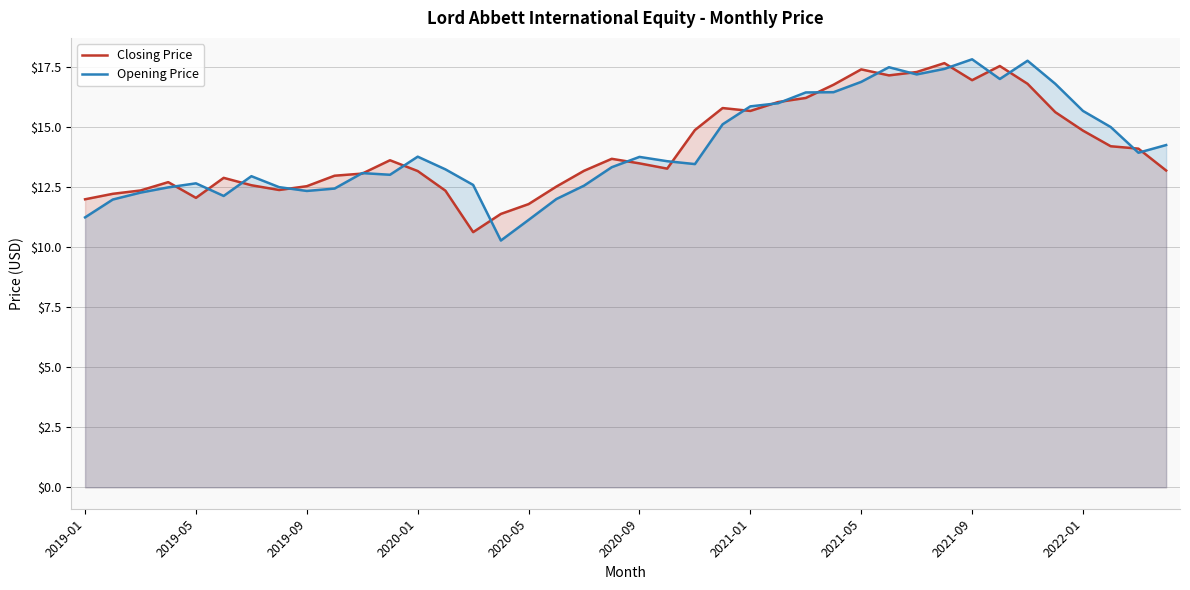

How many lines are shown in the chart?

2